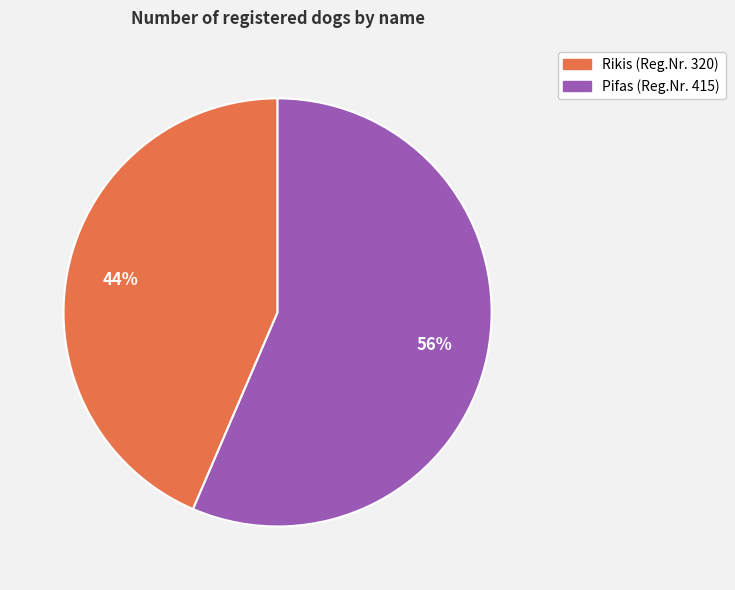

To the nearest percent, what is the combined percentage of Rikis and Pifas?

100%